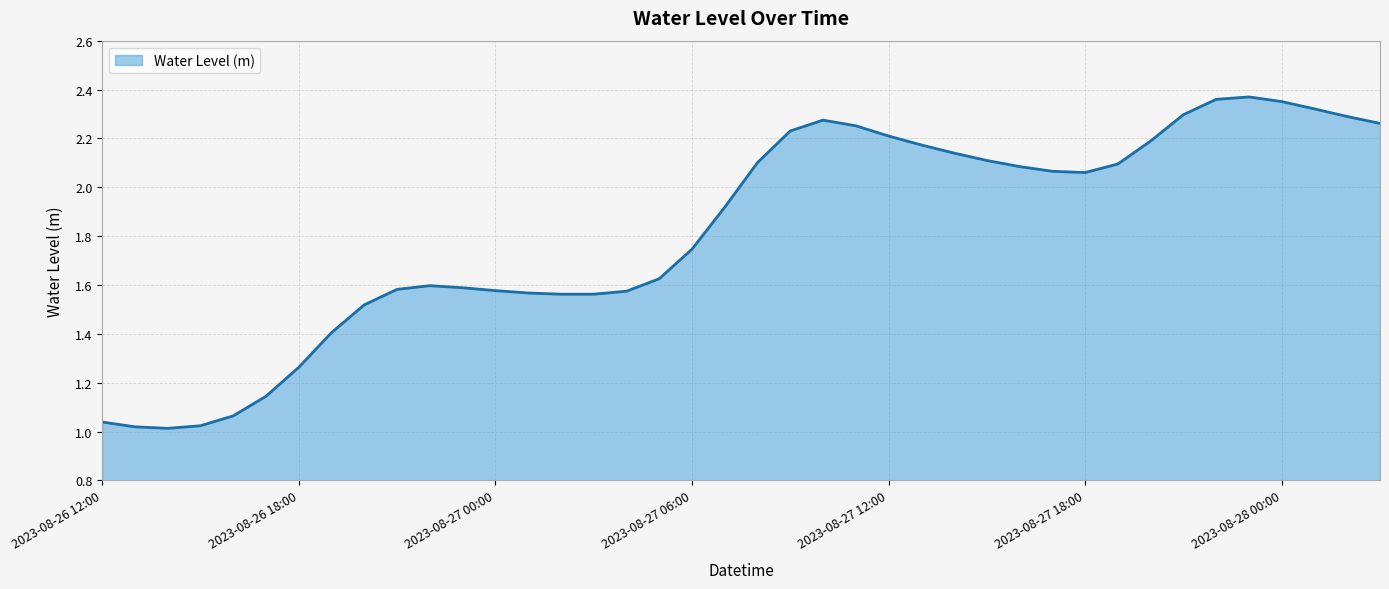

How many lines are shown in the chart?

1